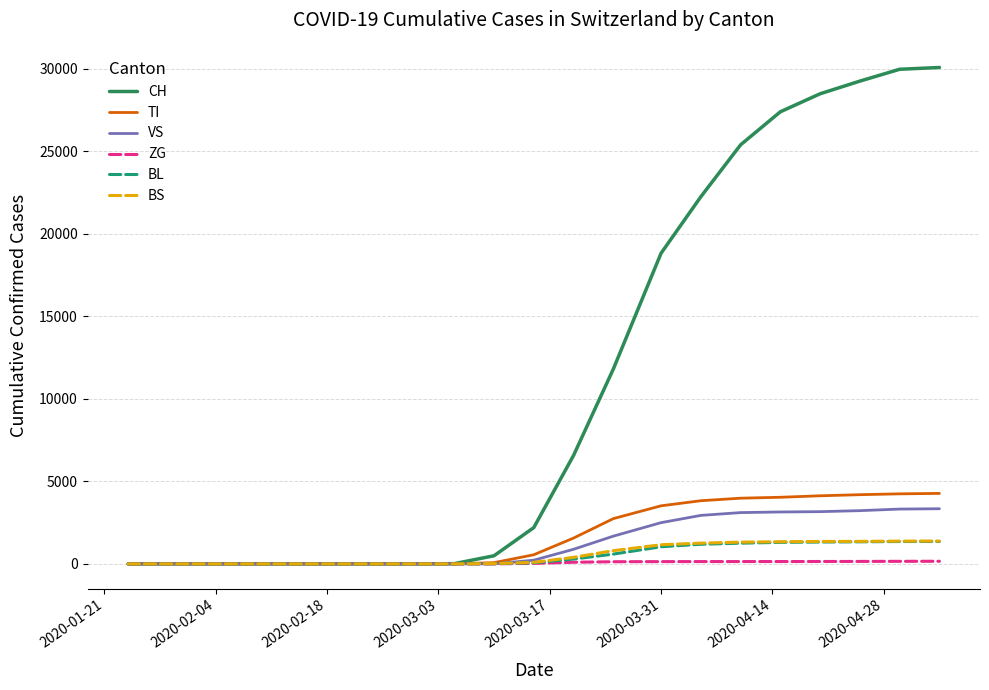

Which series has the largest total across all categories?

CH